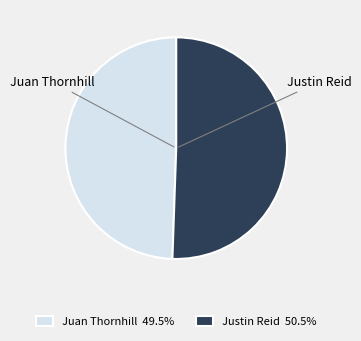

What is the smallest slice in the pie chart?

Juan Thornhill